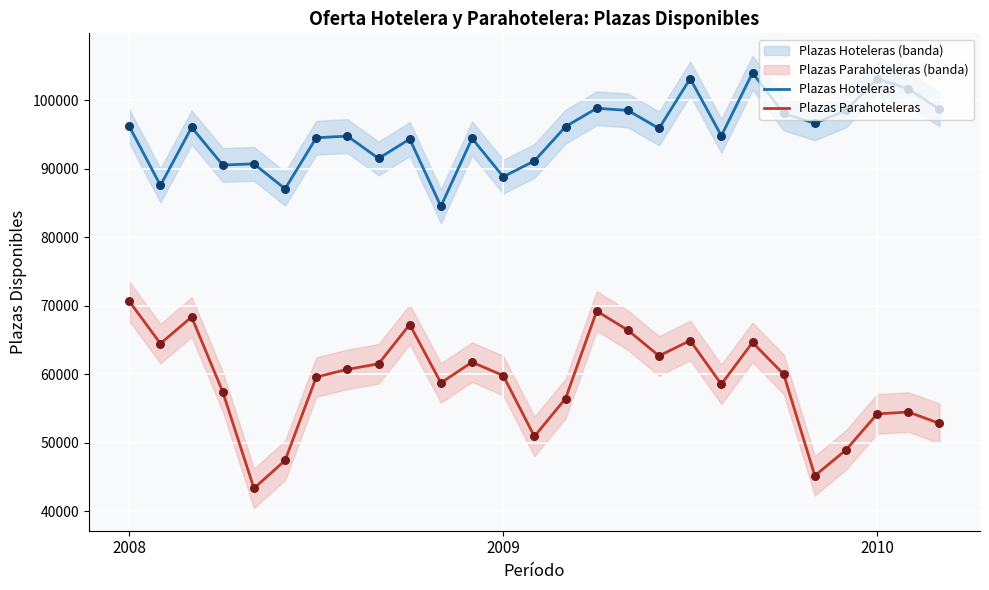

What are all the series names shown in the legend?

Plazas Hoteleras, Plazas Parahoteleras